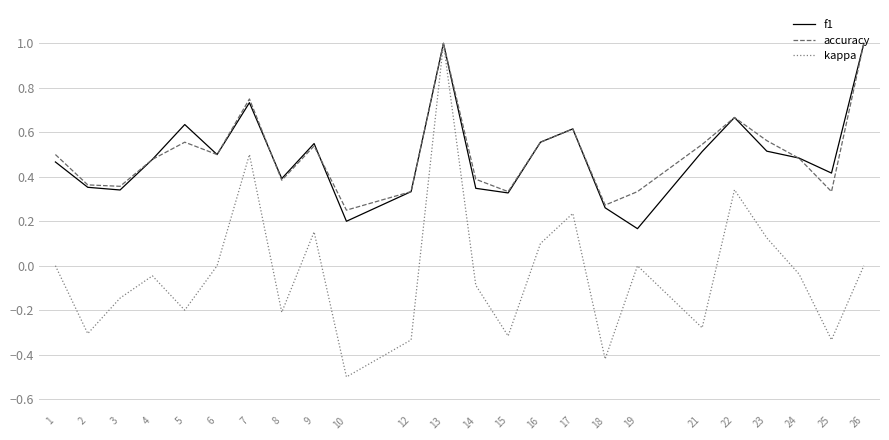

The value of f1 at 7 is 0.2. True or false?

False